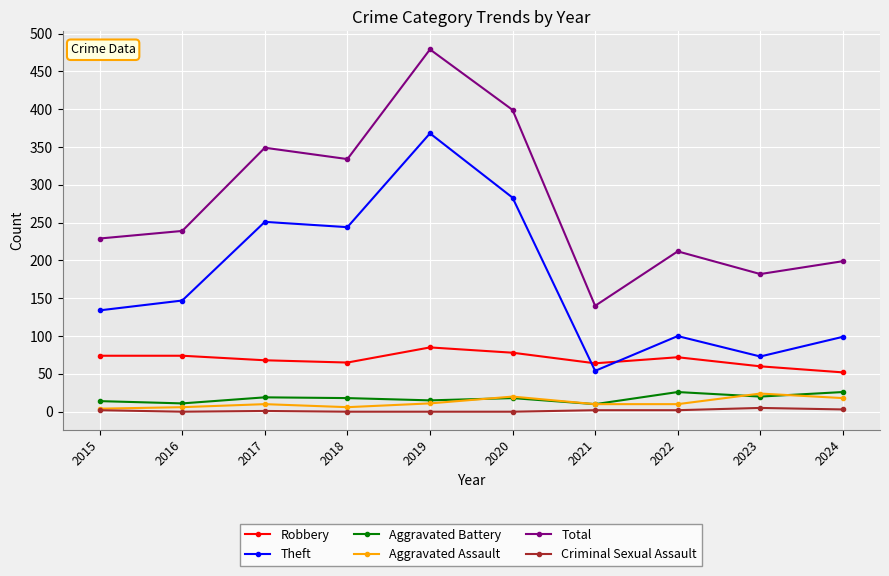

True or false: Total and Theft cross at least once.

False